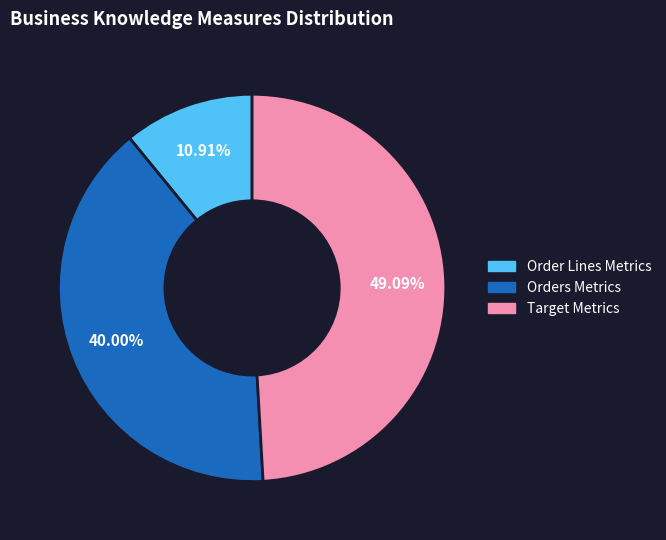

Is there any slice that represents more than half of the pie?

No